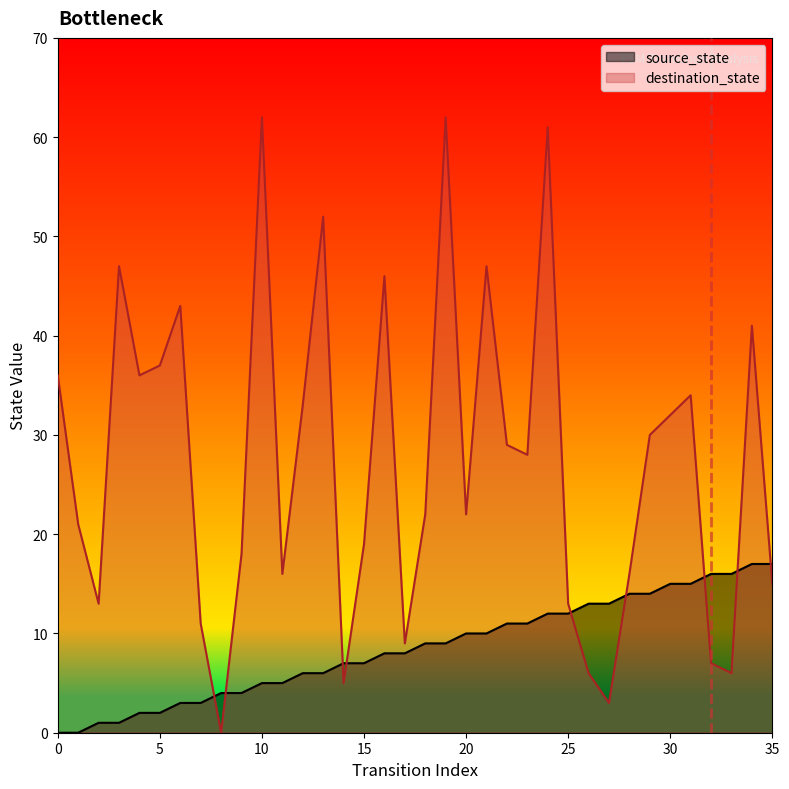

How many lines are shown in the chart?

2